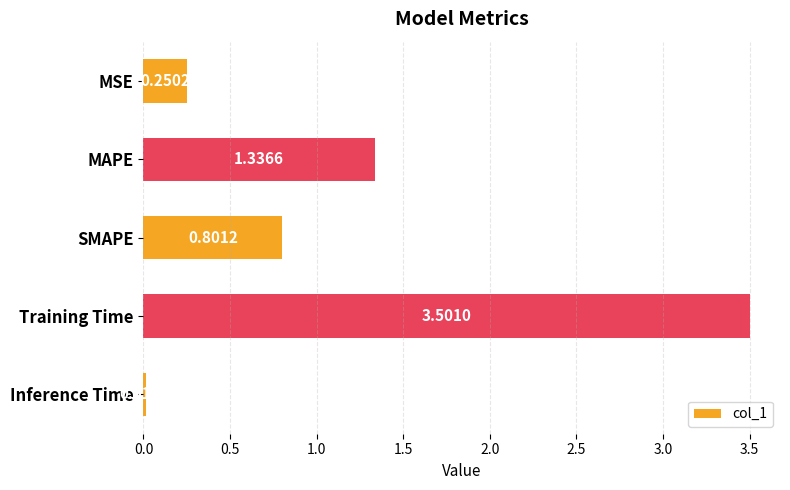

How many data points does each series have?

5